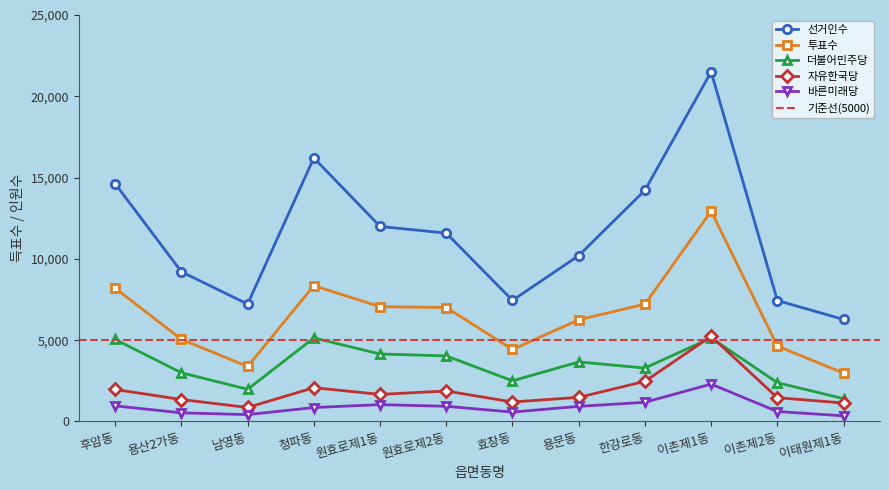

Reading left to right, transcribe all the data shown in this chart.

선거인수: 14621	9207	7221	16209	11994	11585	7449	10201	14221	21506	7440	6274
투표수: 8196	5050	3383	8355	7059	7009	4428	6253	7214	12939	4635	2976
더불어민주당: 5045	2995	1980	5134	4151	4032	2501	3661	3287	5141	2384	1403
자유한국당: 1968	1350	860	2078	1665	1874	1199	1483	2467	5241	1463	1135
바른미래당: 959	531	422	856	1037	933	577	929	1180	2298	612	347